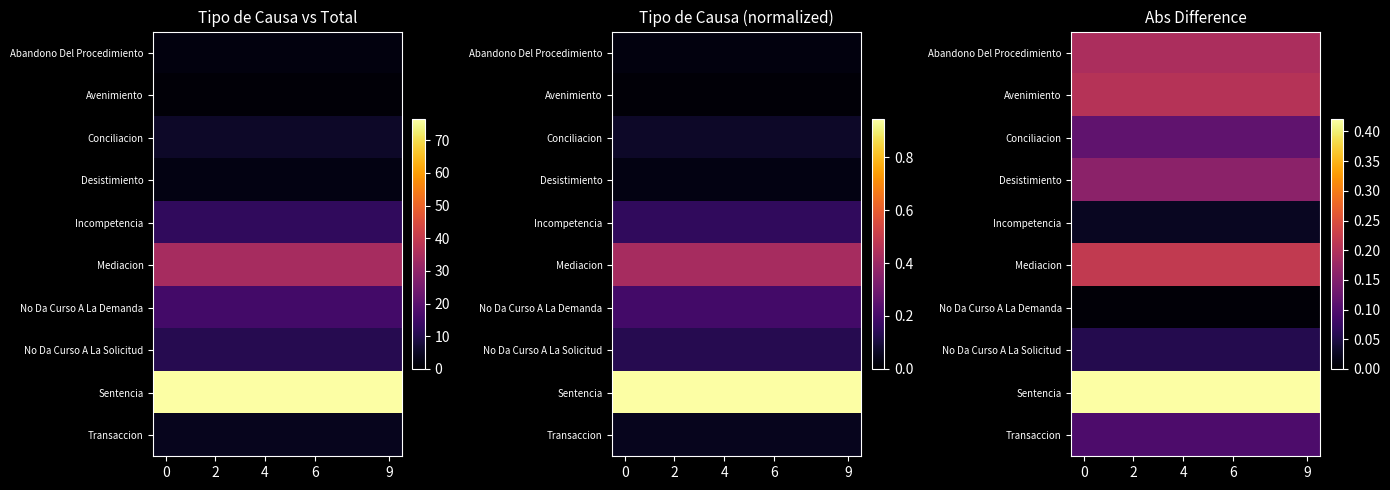

The value of Incompetencia at 9 is 0.0. True or false?

True